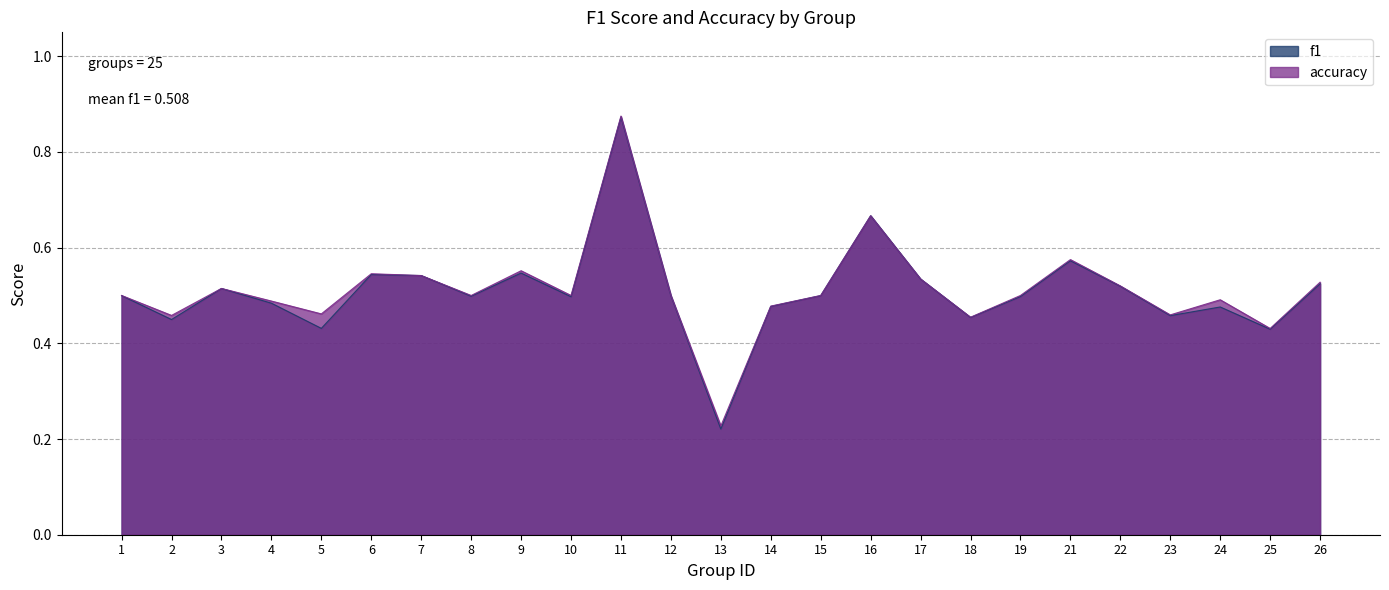

Which category has the highest value in the accuracy series?

11